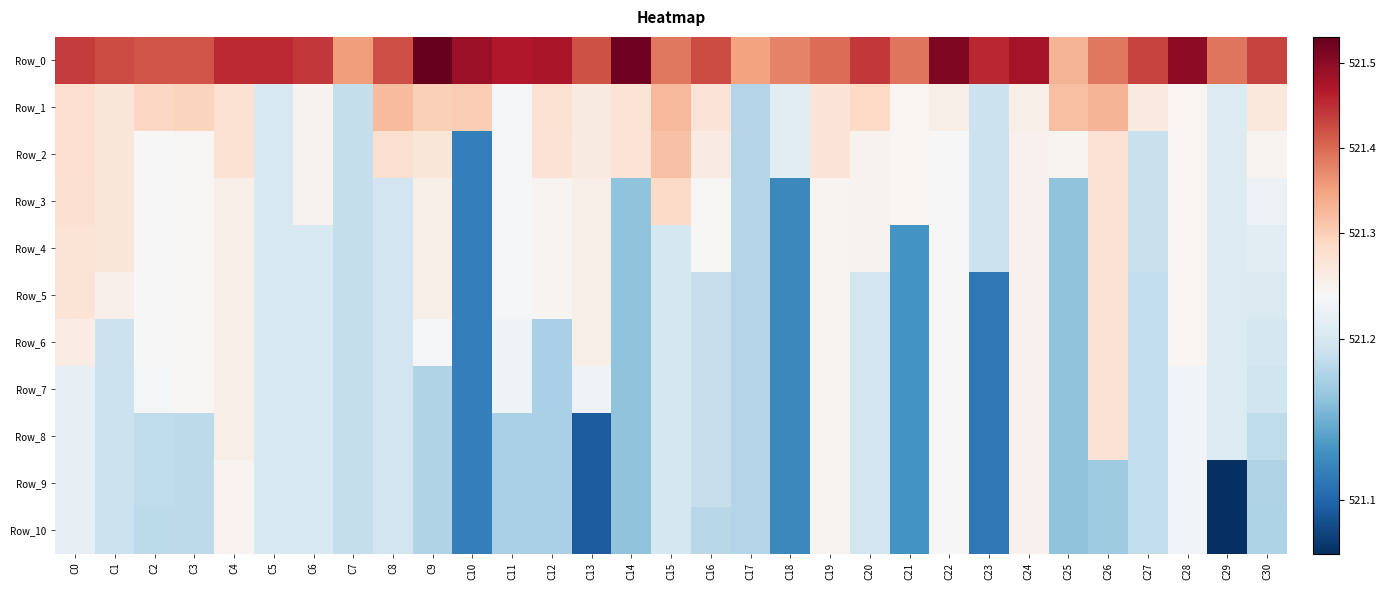

What is the spread (max minus min) of values at C8?

0.2